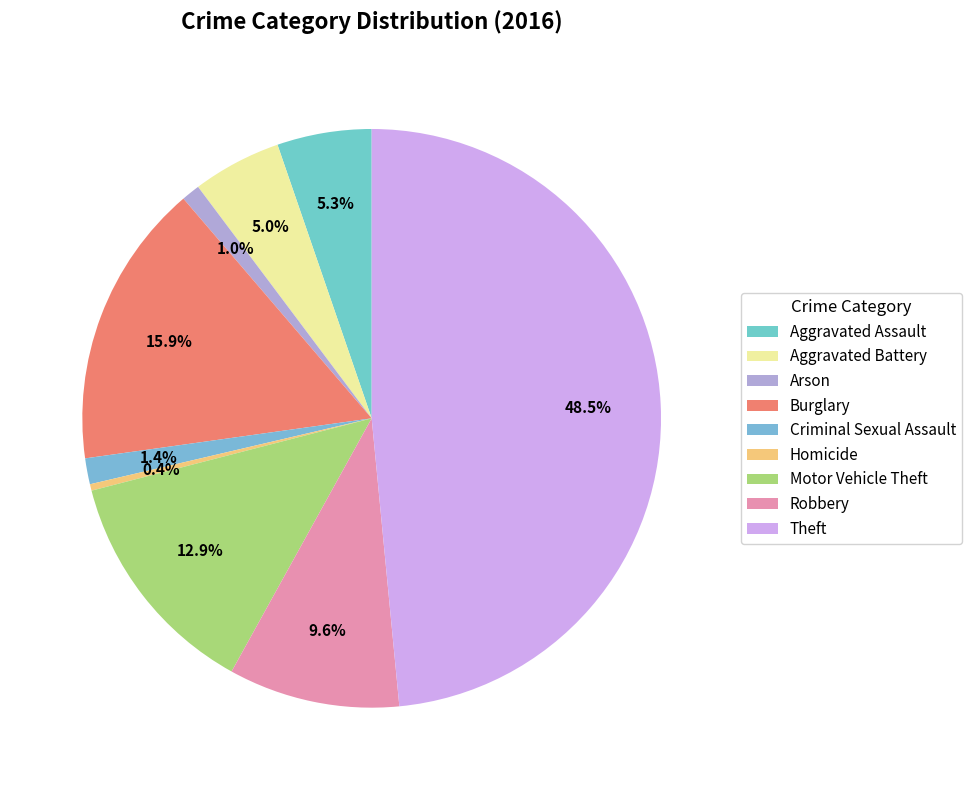

The Motor Vehicle Theft slice represents 5% of the pie. True or false?

False